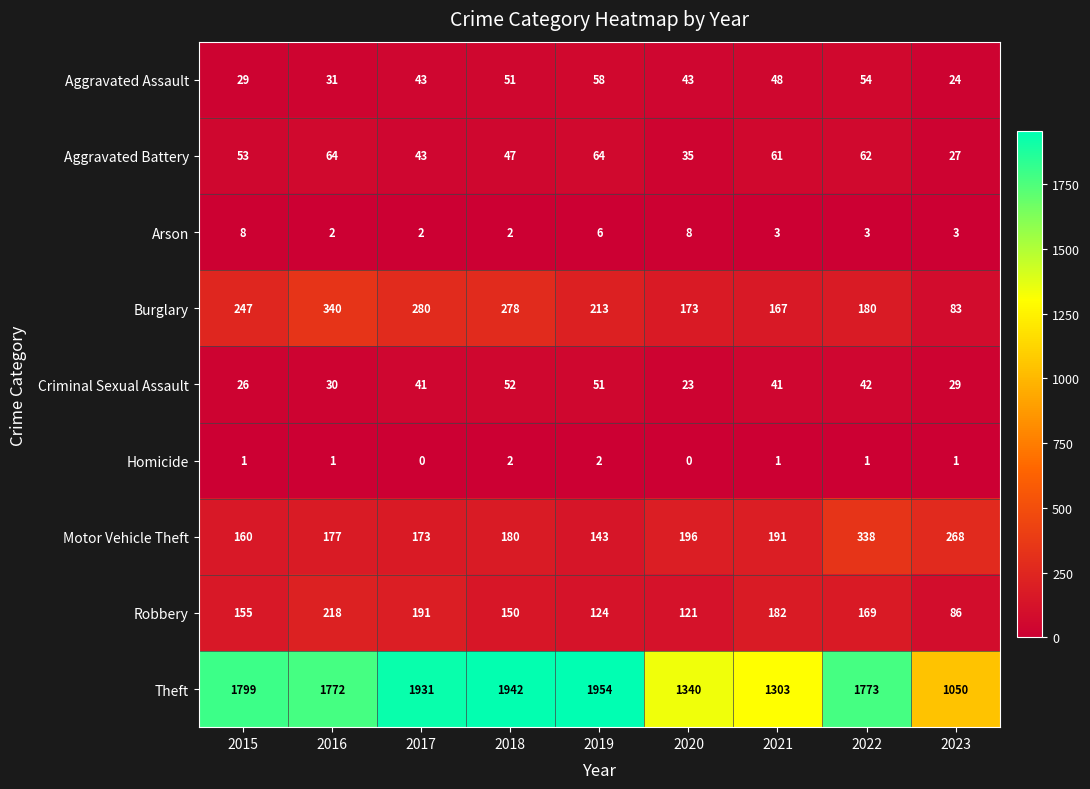

The Theft series shows 3153 at 2022. True or false?

False